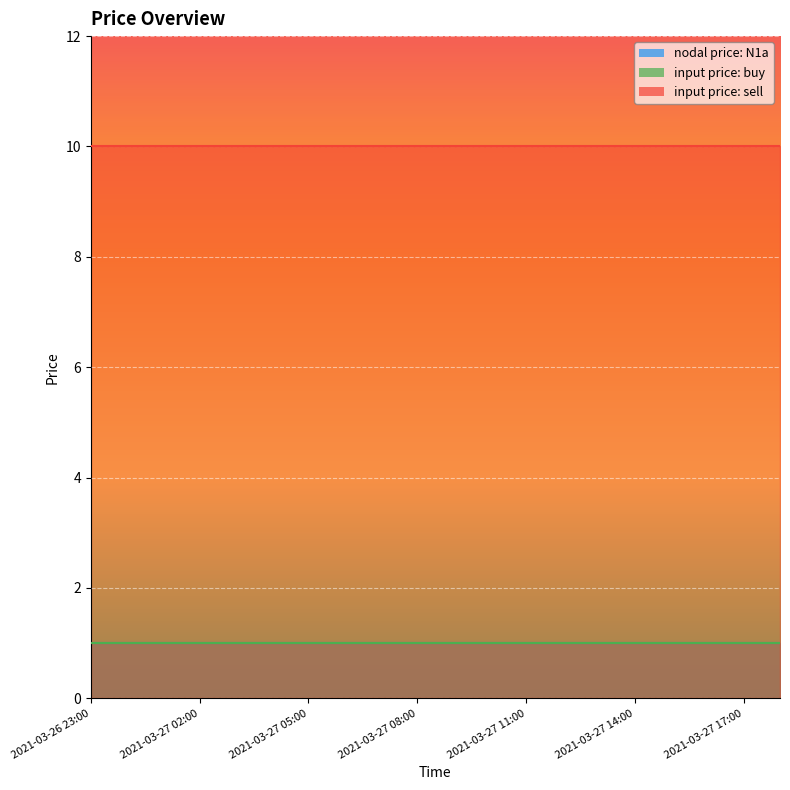

What is the total value across all series at 2021-03-26 23:00?

12.0